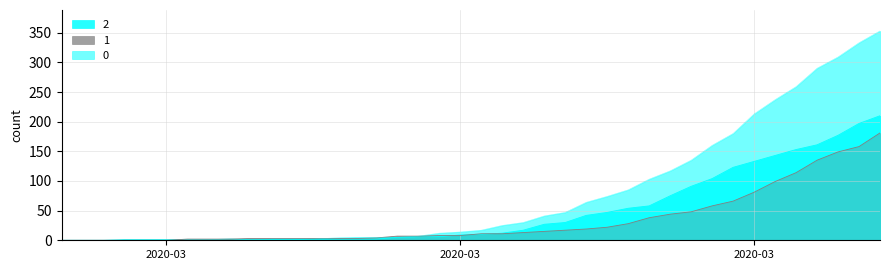

What is the value of the 2 point at the 16th from the left?

2